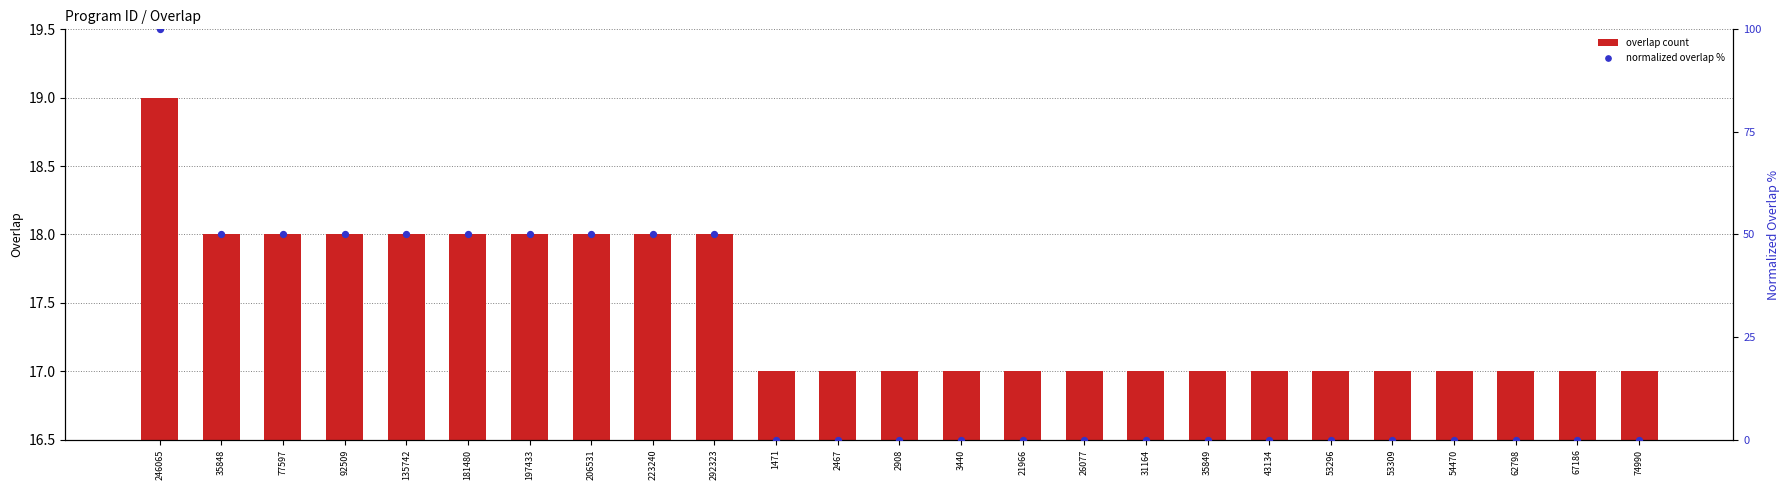

At how many categories does at least one series exceed 48?

10